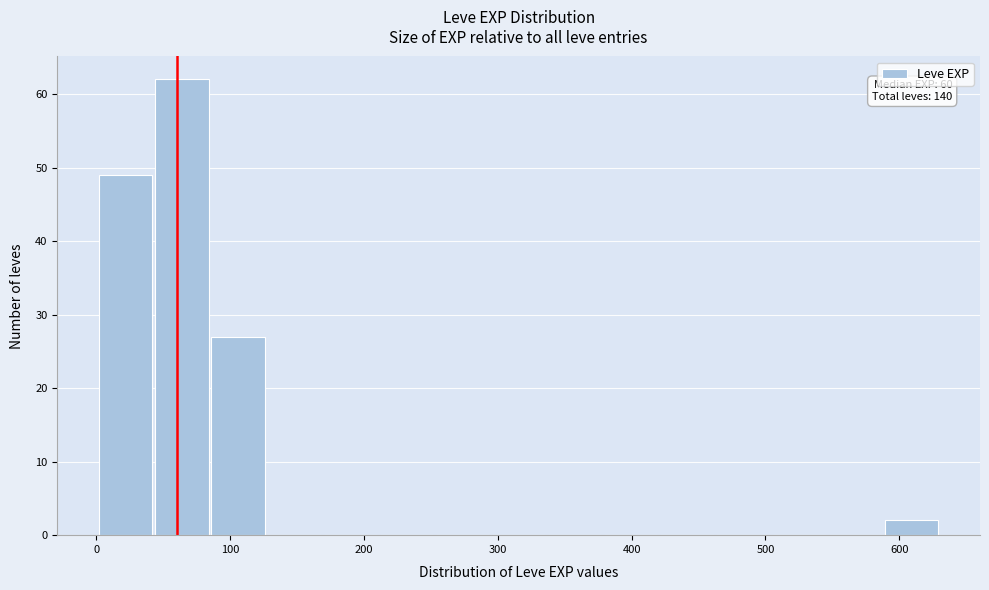

Which range on the x-axis has the tallest bar?

40 to 80